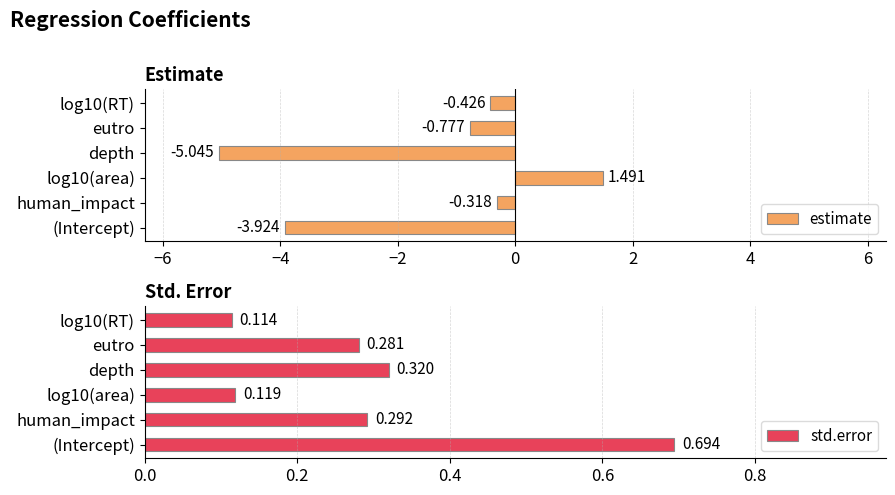

What are all the series names shown in the legend?

estimate, std.error